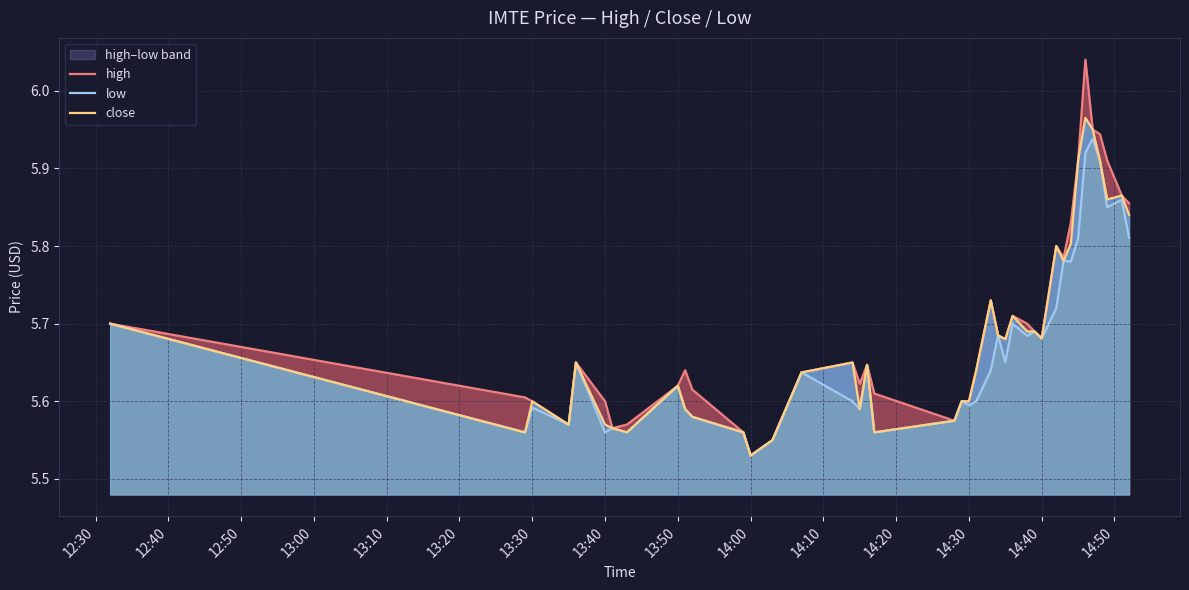

At which label does close reach its minimum?

14:00